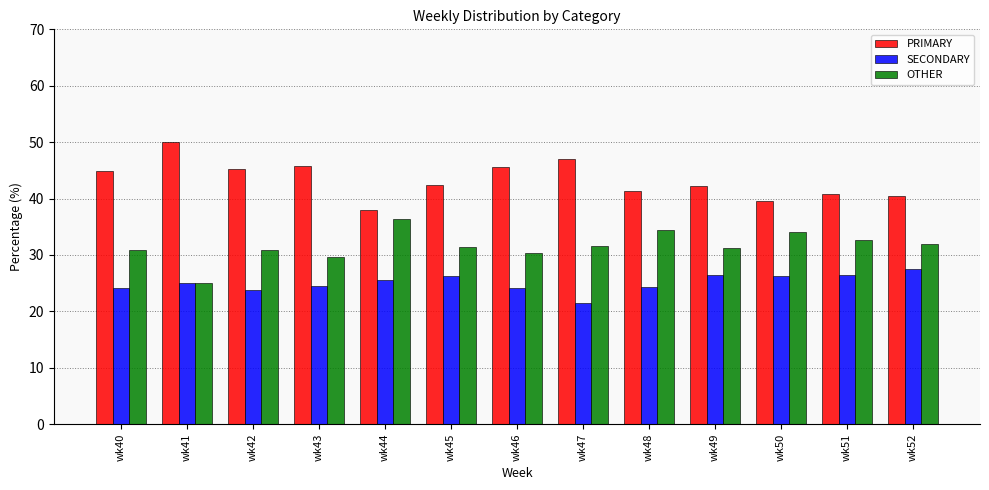

What is the difference between the OTHER values at wk46 and wk52?

1.6